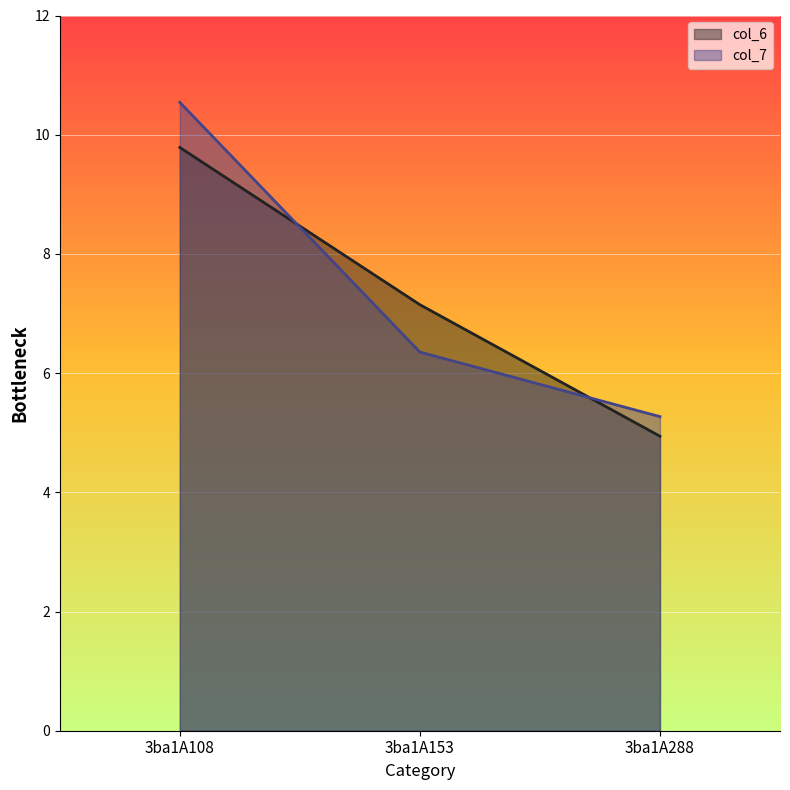

At which category is the sum across all series the highest?

3ba1A108